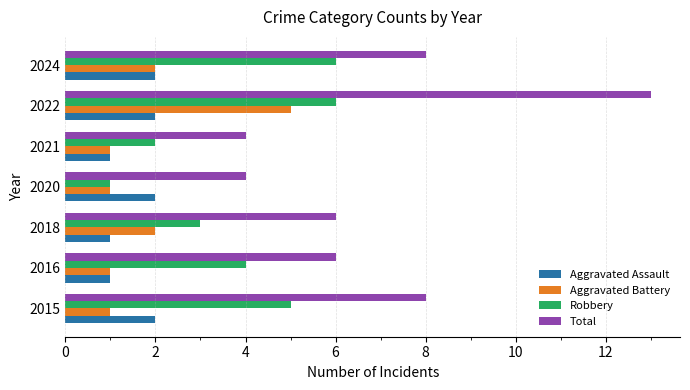

What is the sum of the Aggravated Assault values at 2015 and 2018?

3